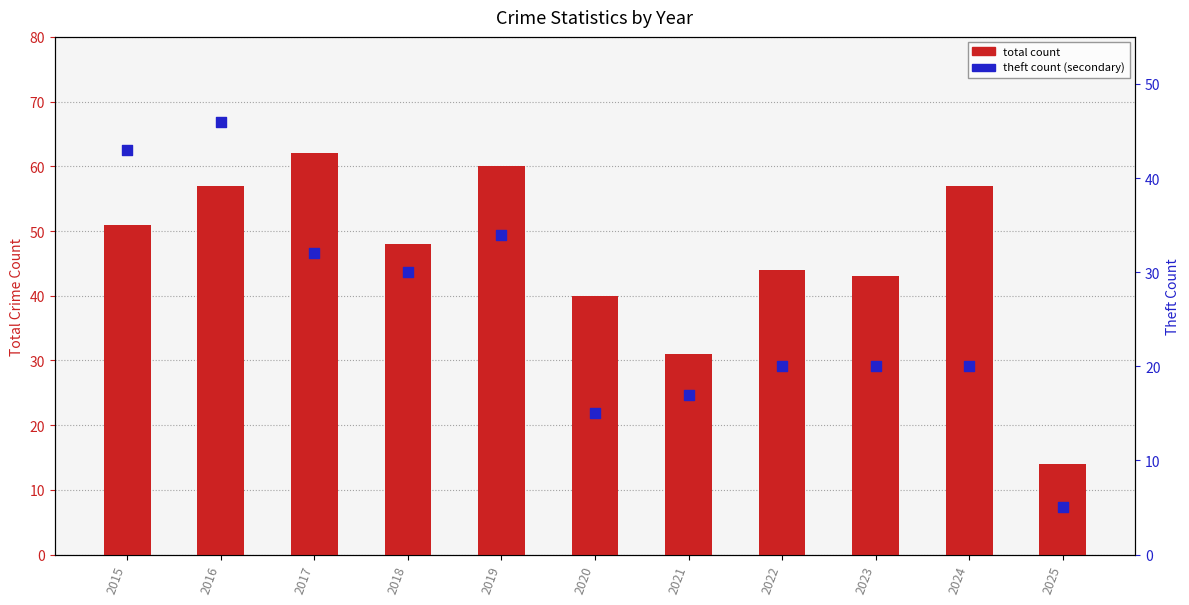

Which has a higher value, 2018 or 2016?

2016